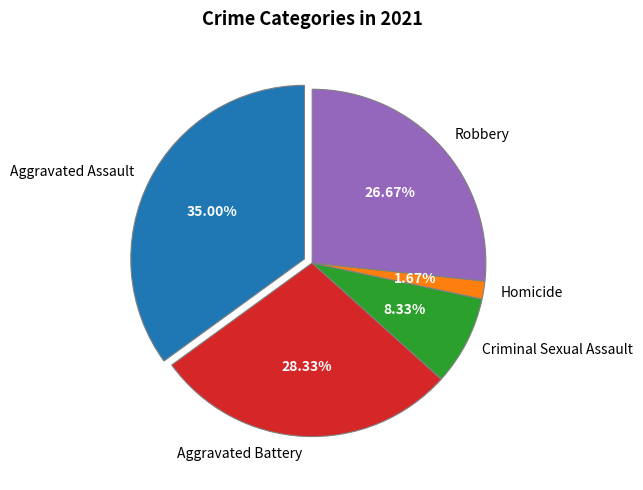

Between Homicide and Criminal Sexual Assault, which is larger?

Criminal Sexual Assault